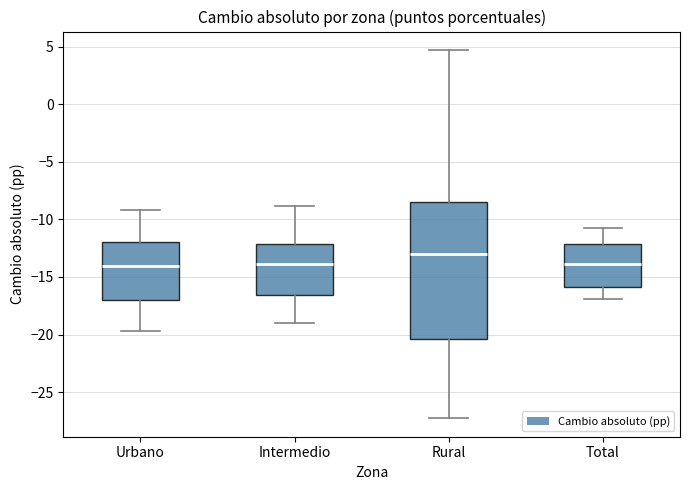

Where is the lower edge of the box for Total on the y-axis? The values are not printed on the chart, so give them approximately, as read against the axis.

-16.0